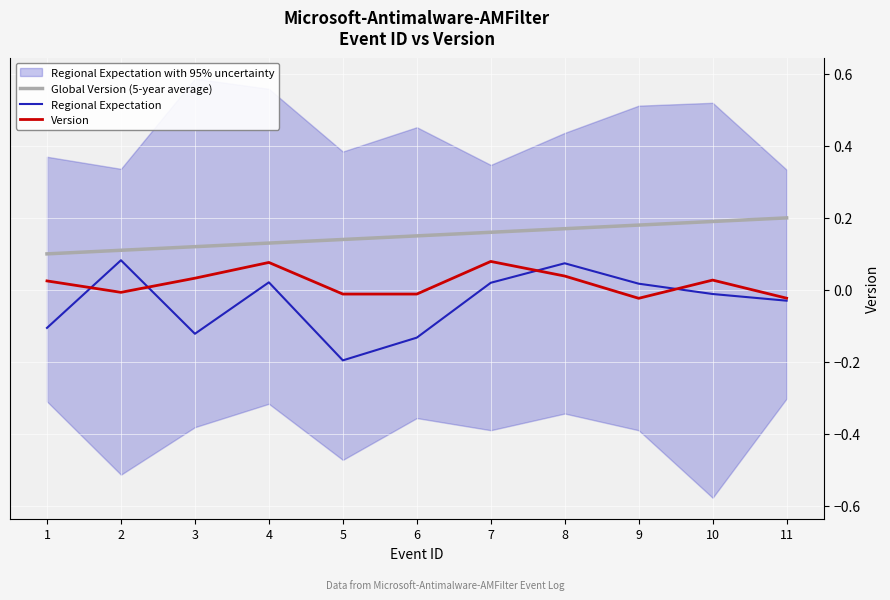

What are all the series names shown in the legend?

Global Version (5-year average), Regional Expectation, Version